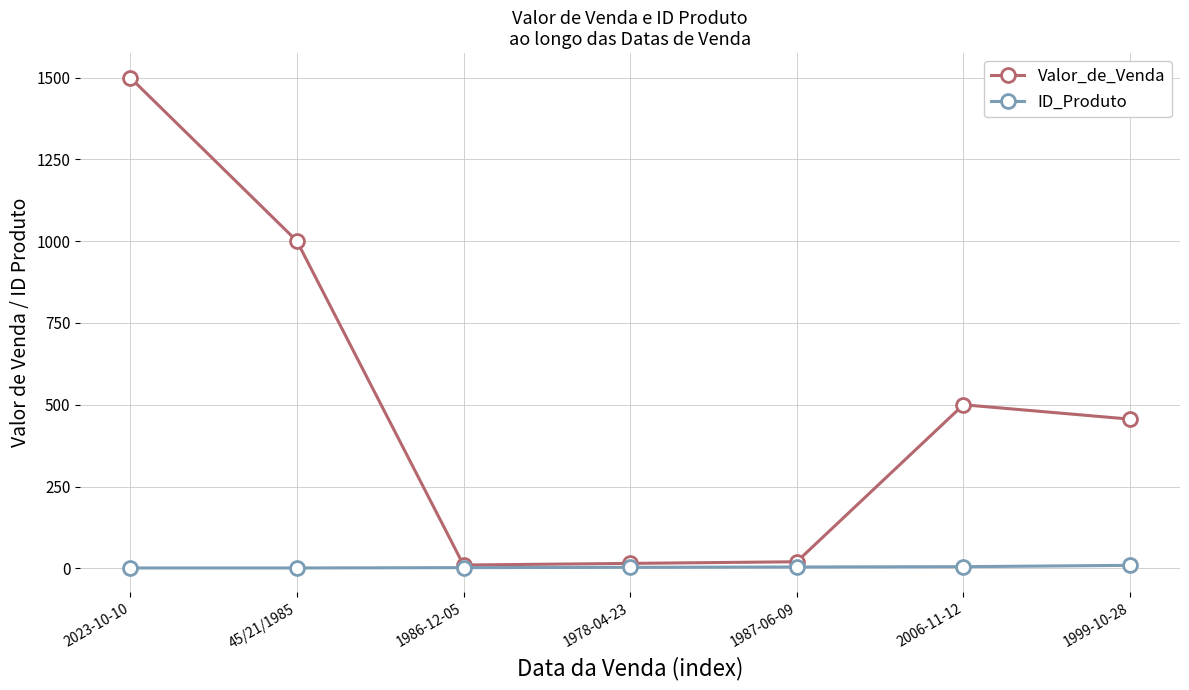

What is the difference between the maximum and second lowest values in the Valor_de_Venda series?

1485.0